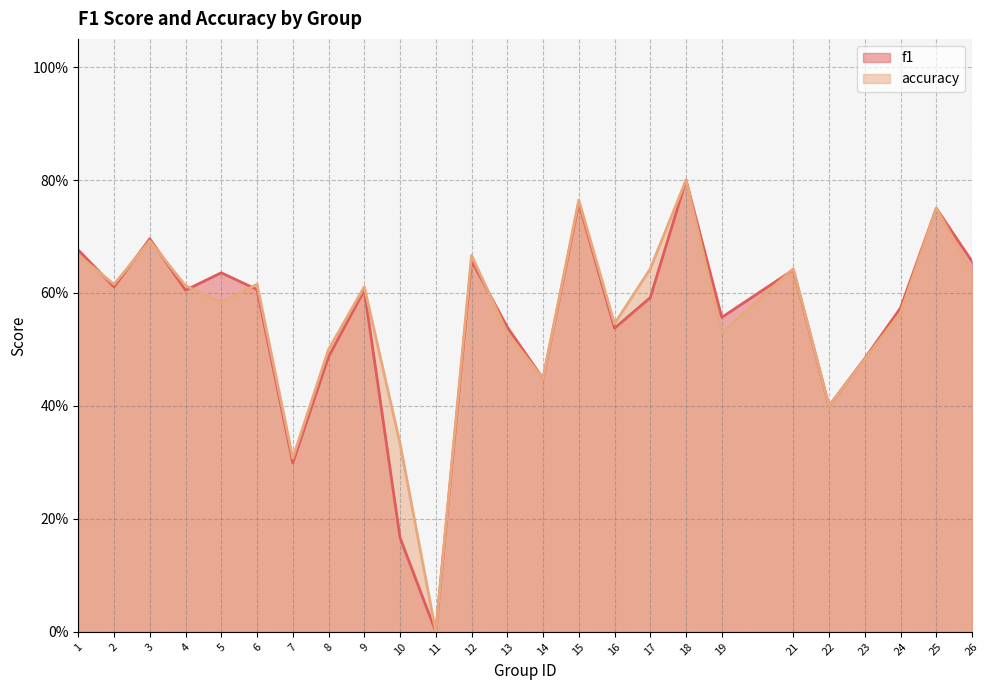

What is the average value of the f1 series?

0.6